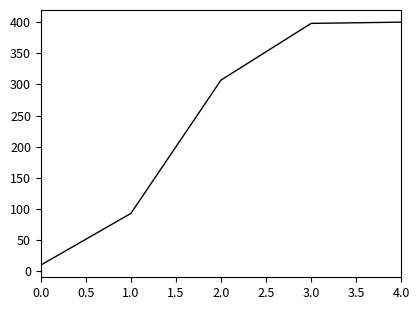

Does the chart have visible grid lines?

No